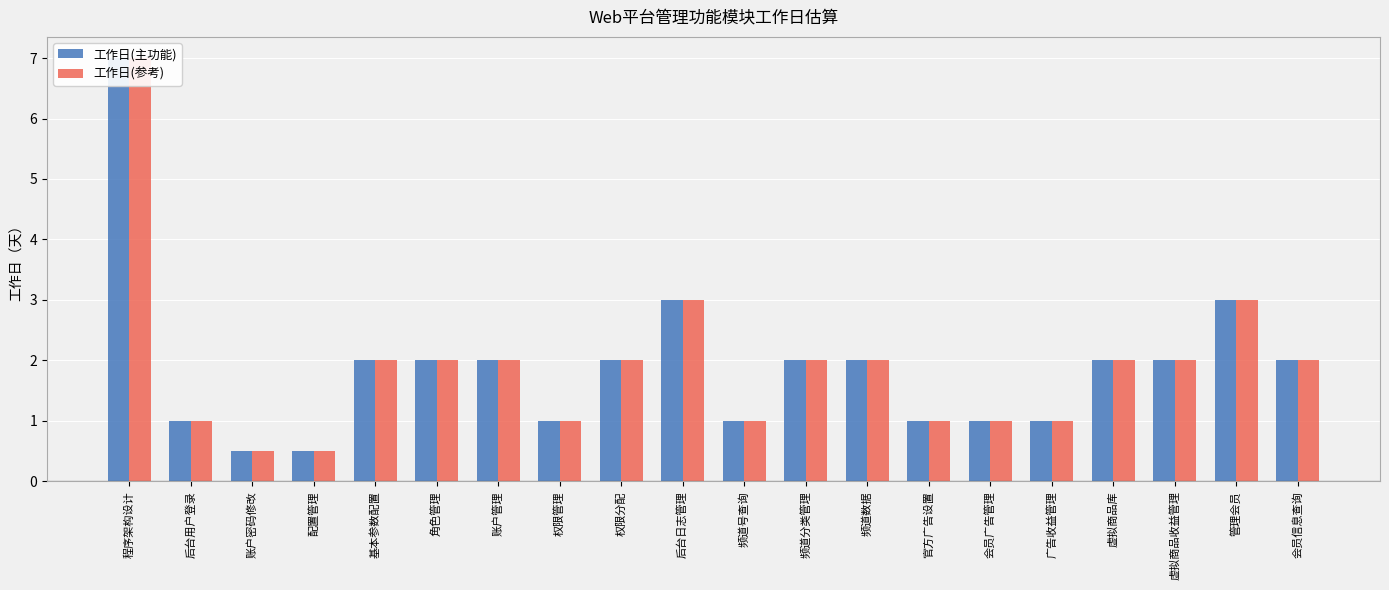

What is the value of the 工作日(主功能) bar at the 15th from the left?

1.0